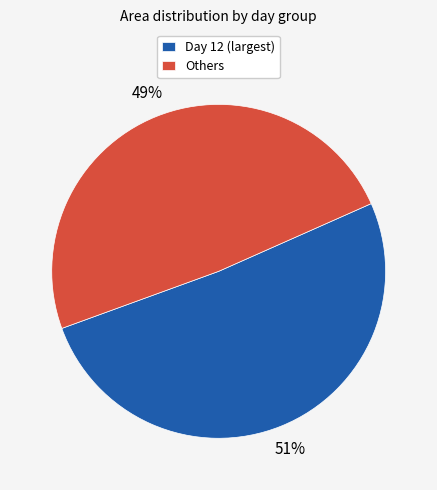

To the nearest percent, what percentage of the pie is Day 12 (largest)?

51%